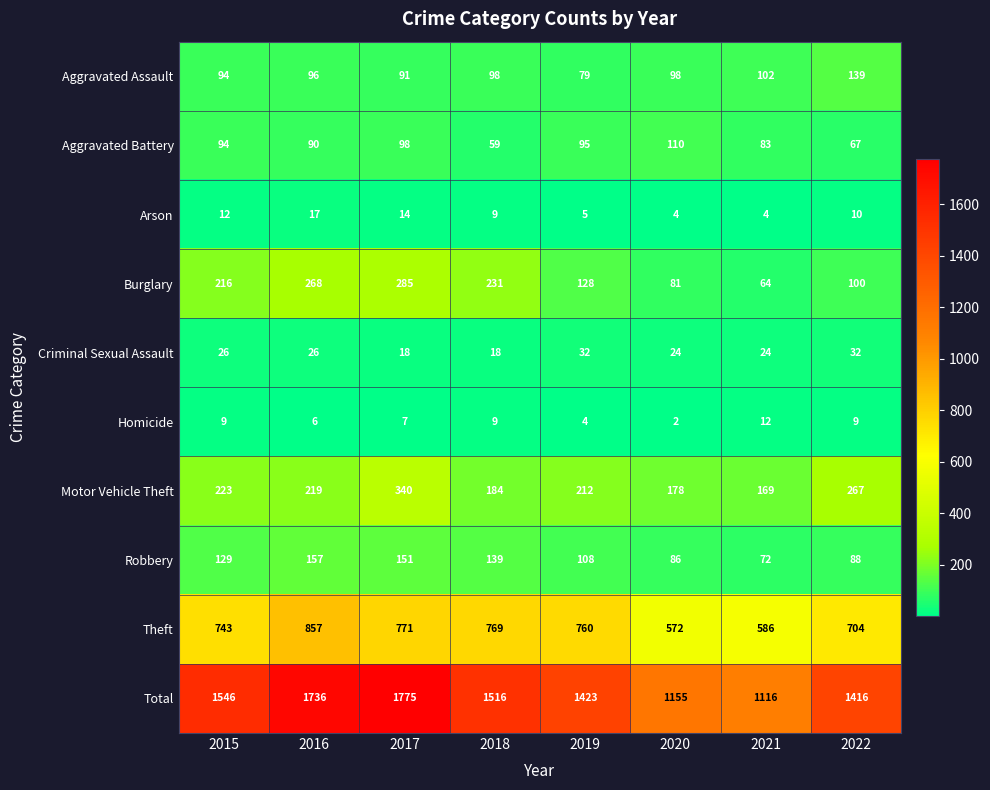

What is the sum of all Aggravated Assault values?

797